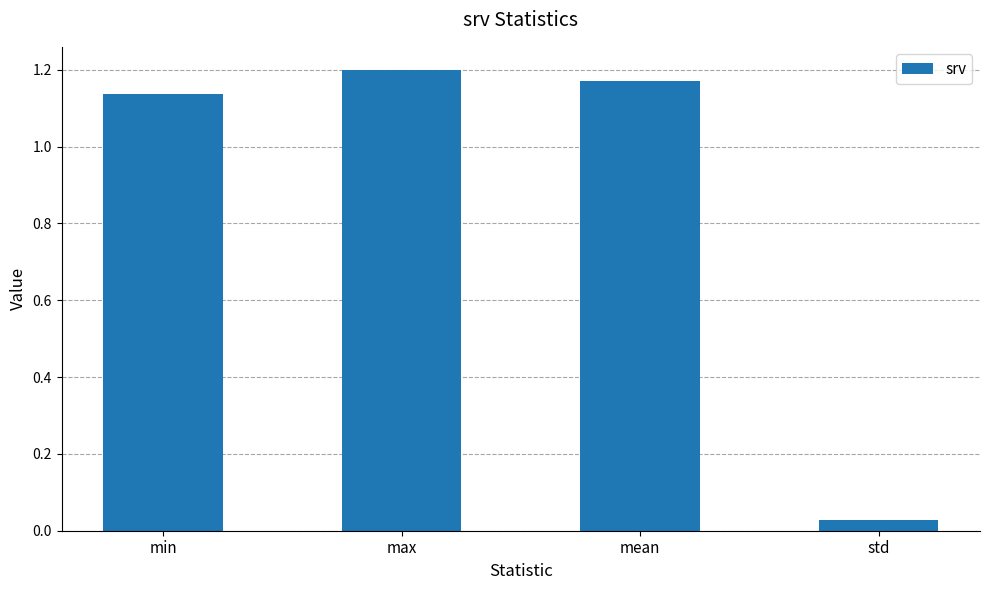

What is the sum of all values?

3.5